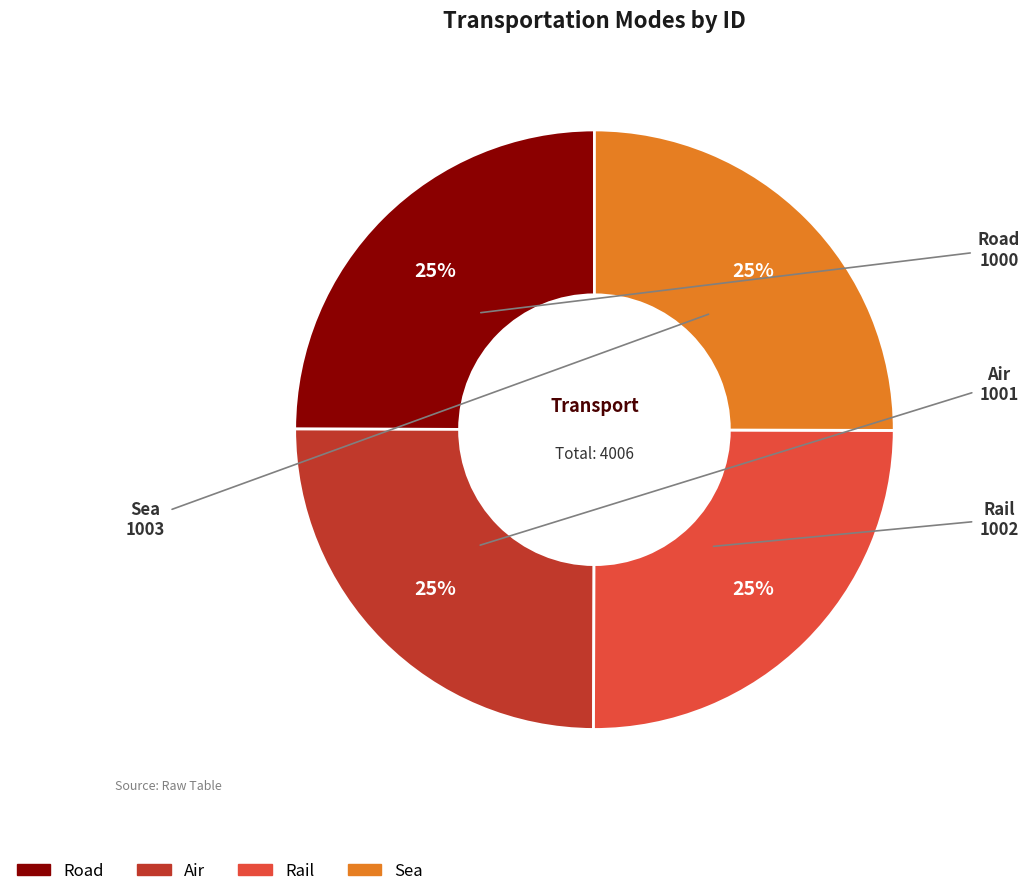

Does any single category account for the majority?

No